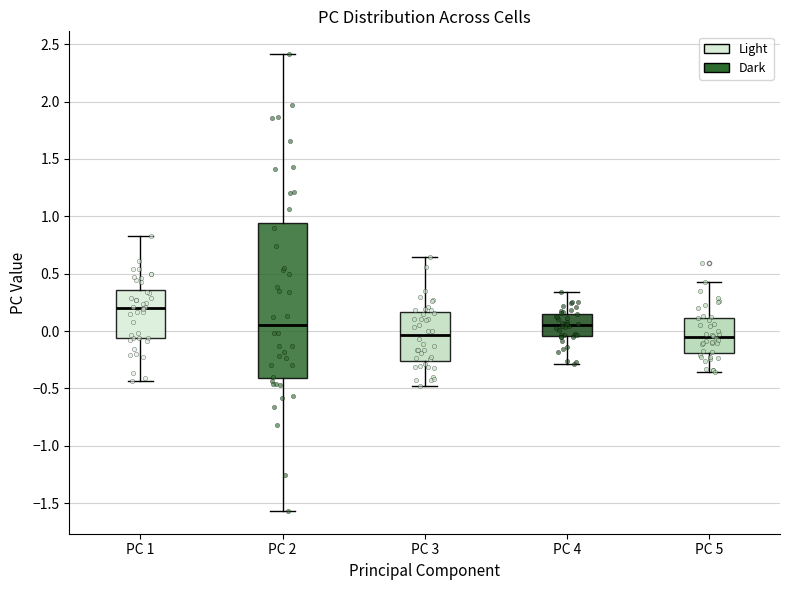

Reading left to right, read every box against the y-axis: the position of its median line, the range the box covers, and the ends of its whiskers. The values are not printed on the chart, so give them approximately, as read against the axis.

PC 1: median 0.20, box -0.05 to 0.35, whiskers -0.45 to 0.85
PC 2: median 0.05, box -0.40 to 0.95, whiskers -1.55 to 2.40
PC 3: median -0.05, box -0.25 to 0.15, whiskers -0.50 to 0.65
PC 4: median 0.05, box -0.05 to 0.15, whiskers -0.30 to 0.35
PC 5: median -0.05, box -0.20 to 0.10, whiskers -0.35 to 0.40